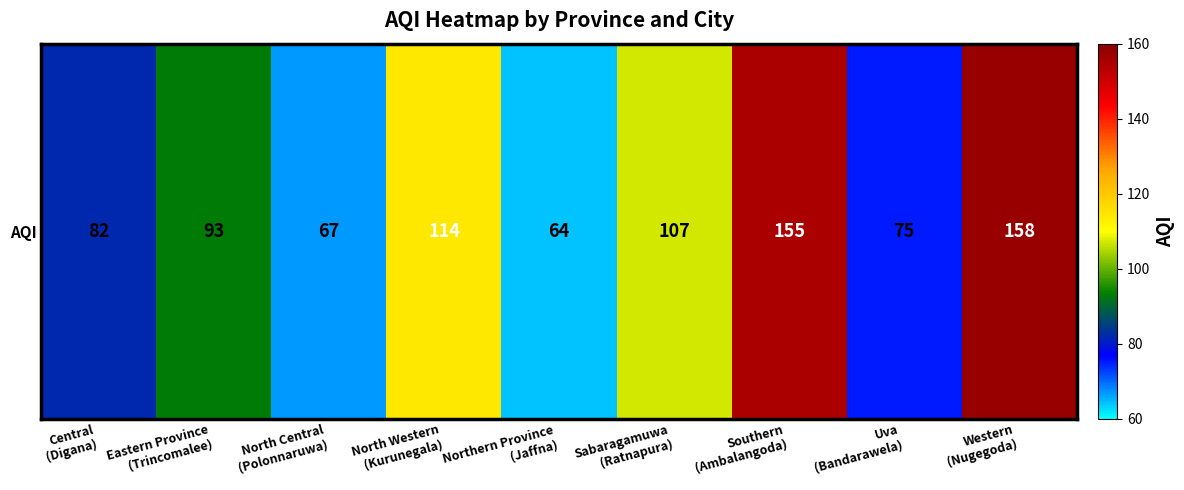

What is the sum of all values?

915